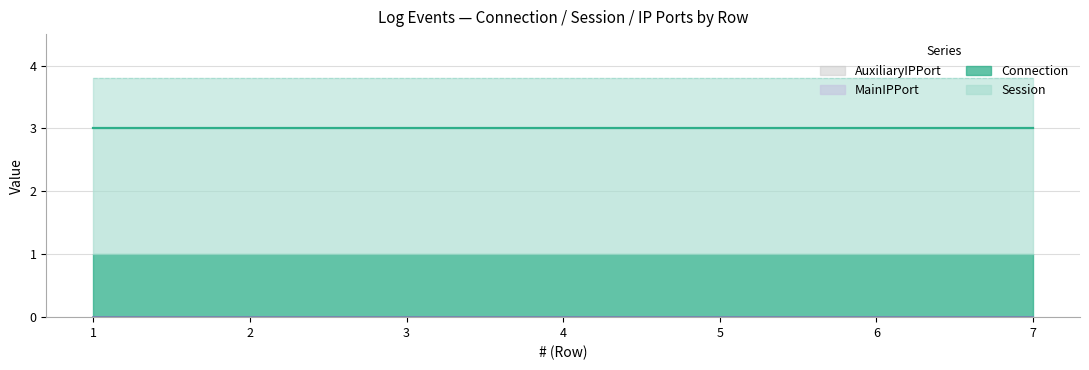

Rank the categories by AuxiliaryIPPort value from lowest to highest.

1, 2, 3, 4, 5, 6, 7